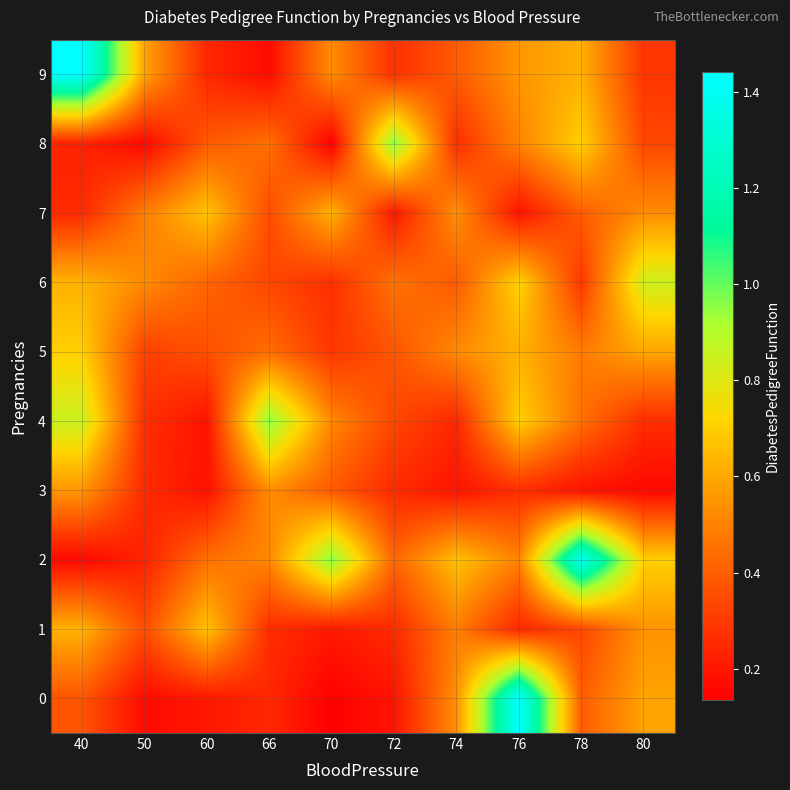

What is the total value across all series at 72?

3.7